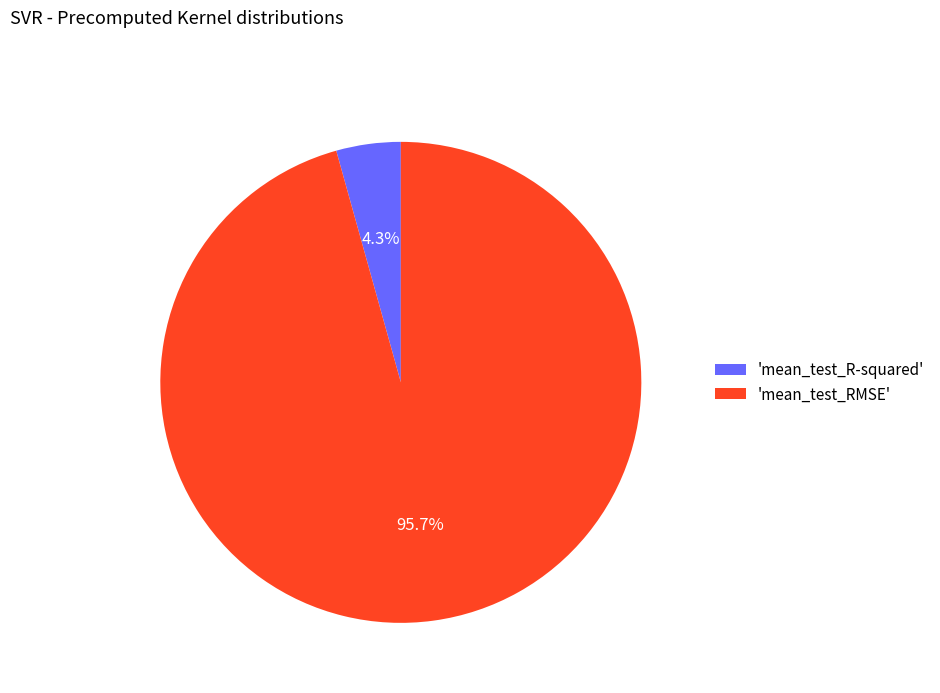

Which slice is the smallest?

'mean_test_R-squared'